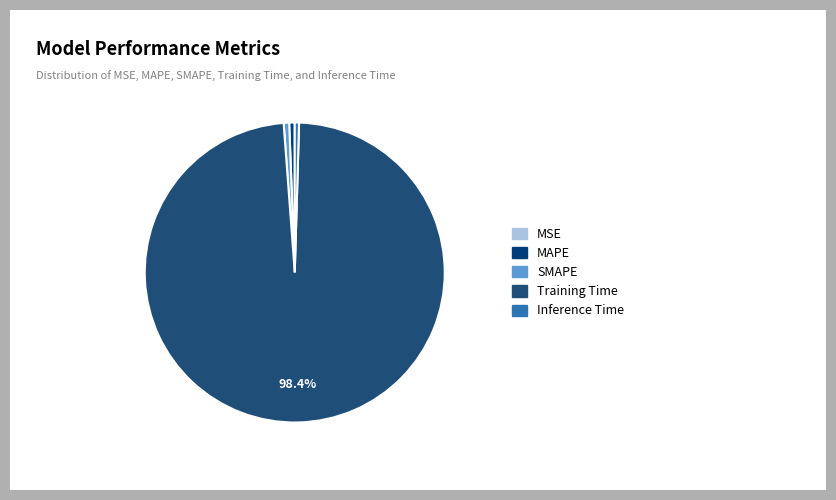

Between Training Time and MSE, which is larger?

Training Time